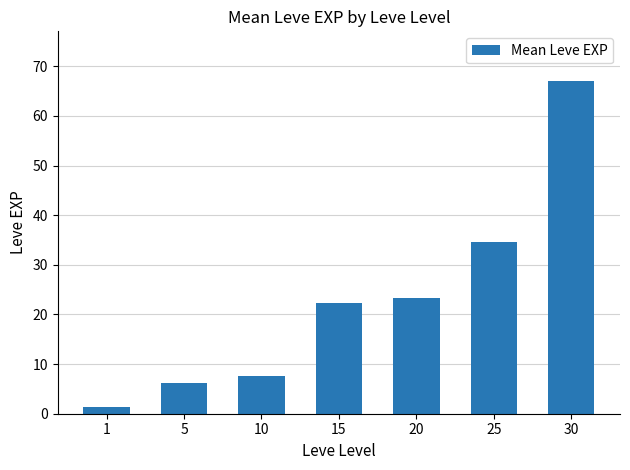

Reading left to right, list all the values displayed in this chart.

1=1.3	5=6.2	10=7.7	15=22.3	20=23.3	25=34.7	30=67.0